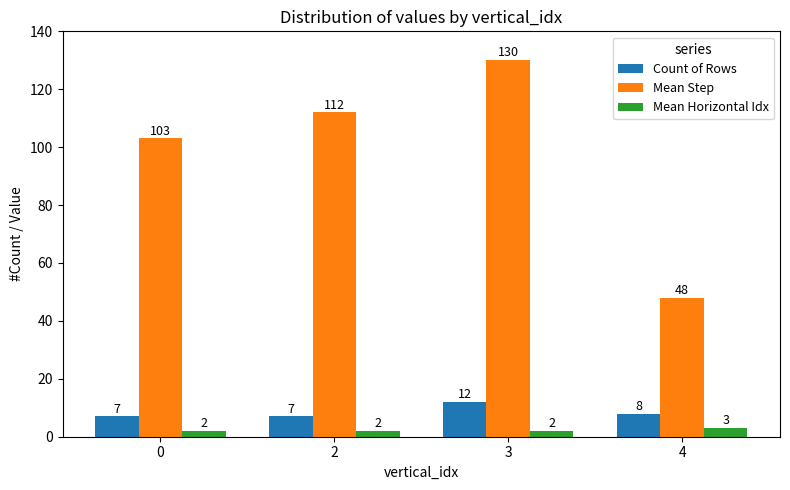

What is the approximate value of Mean Horizontal Idx at 4?

3